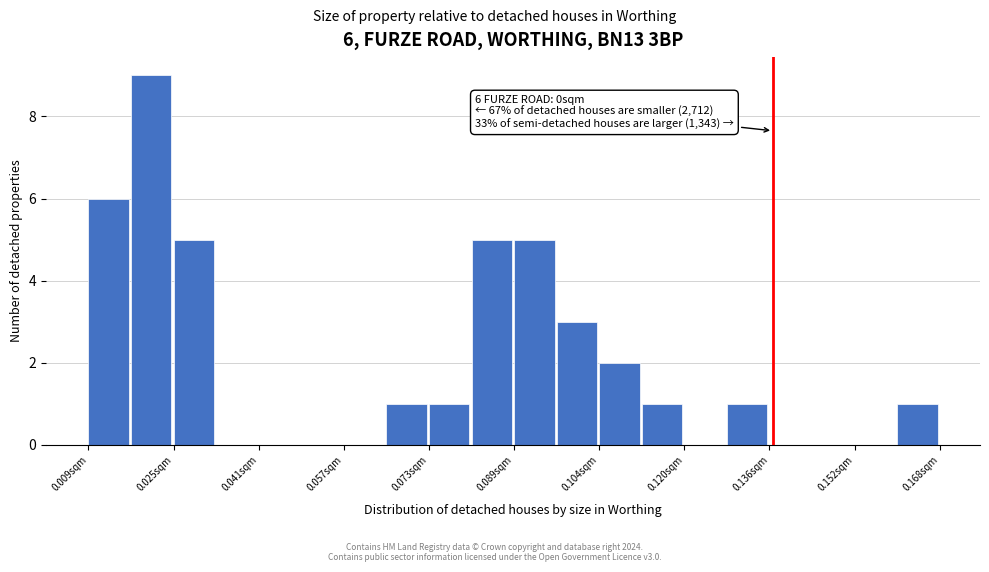

Around what value on the x-axis is the tallest bar? Give the approximate position of its centre, as read against the axis.

0.020